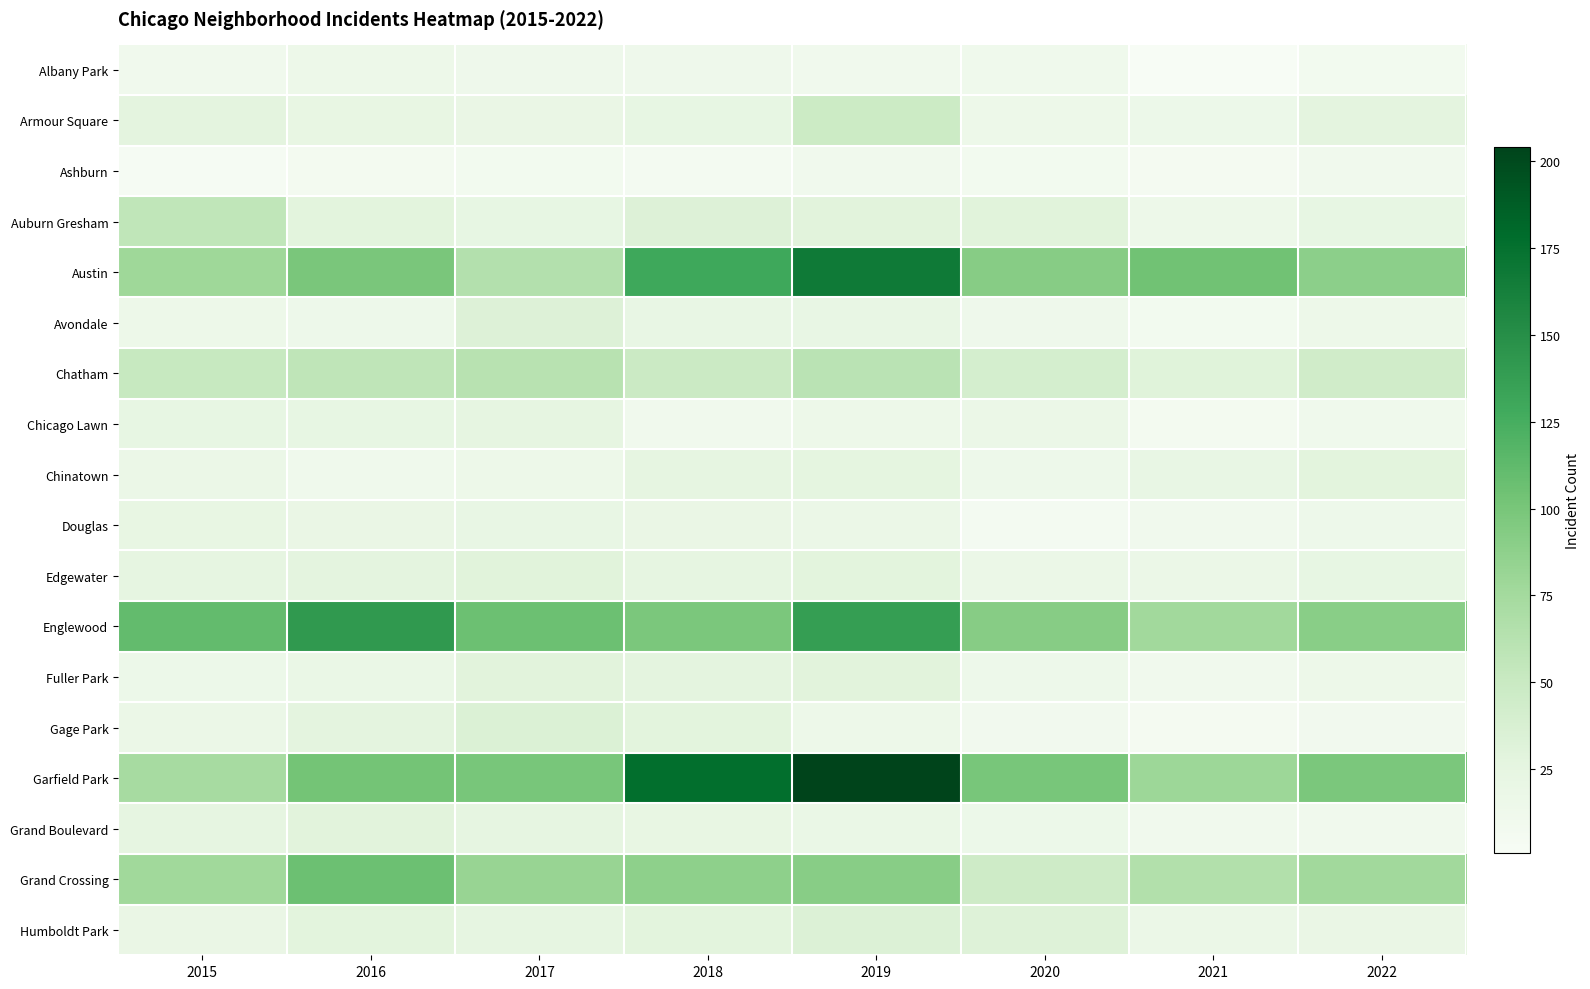

How many distinct data groups are displayed?

18